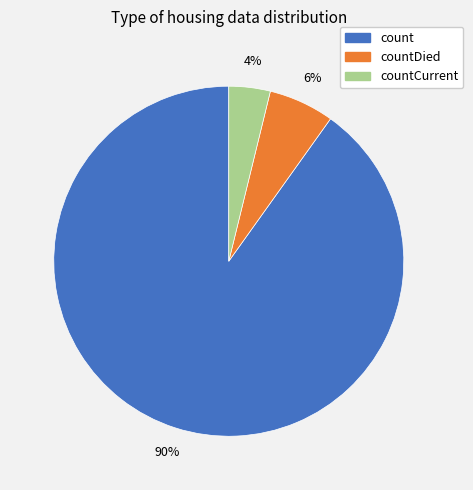

To the nearest percent, what portion does countDied represent?

6%